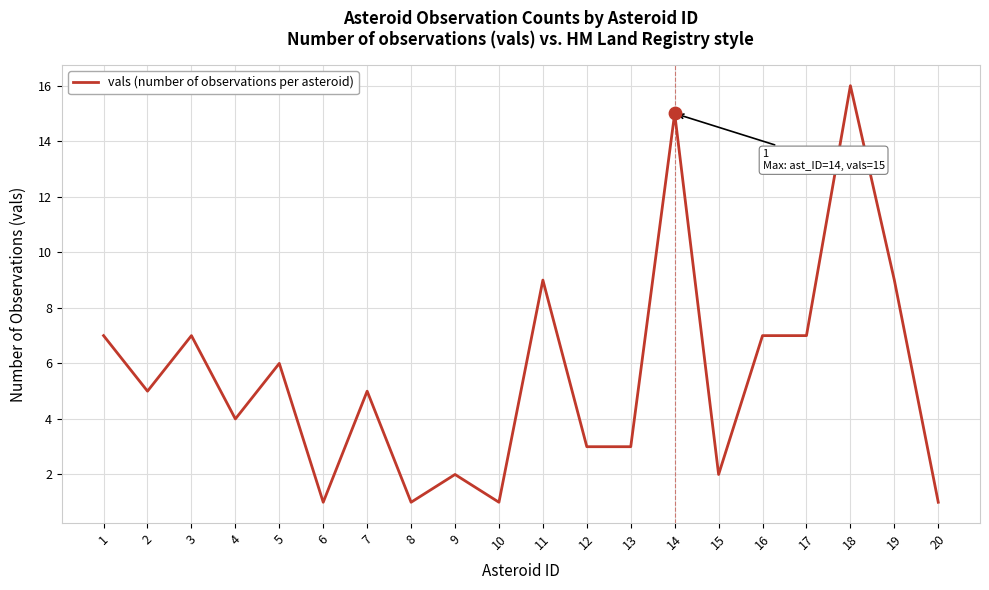

Which has a higher value, 12 or 6?

12